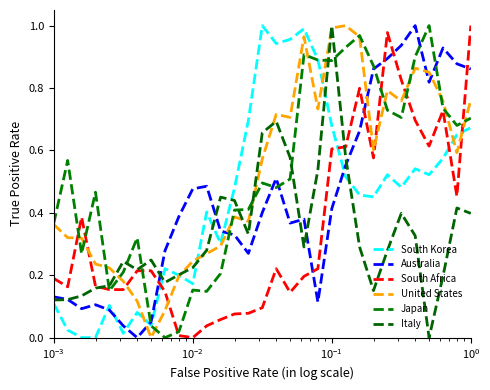

Does the chart have visible grid lines?

No